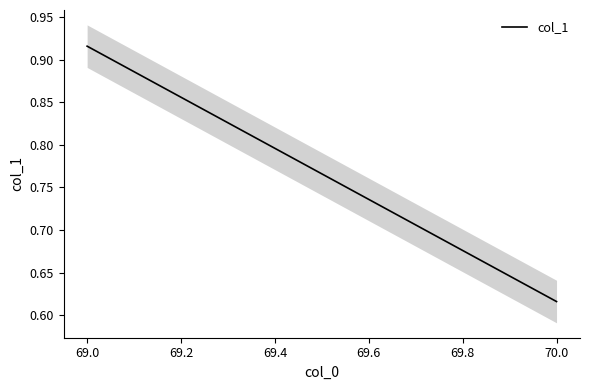

True or false: the data shows 1.3 at 69.0.

False